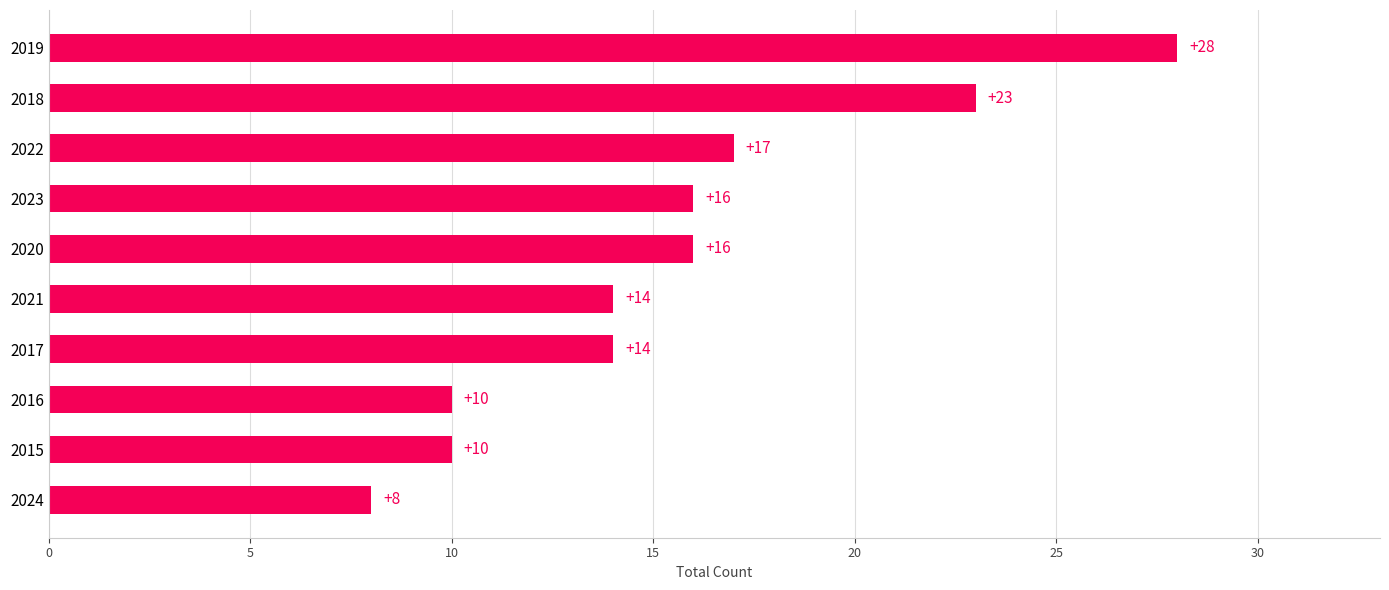

What is the ratio of the value at 2022 to the value at 2021?

1.2